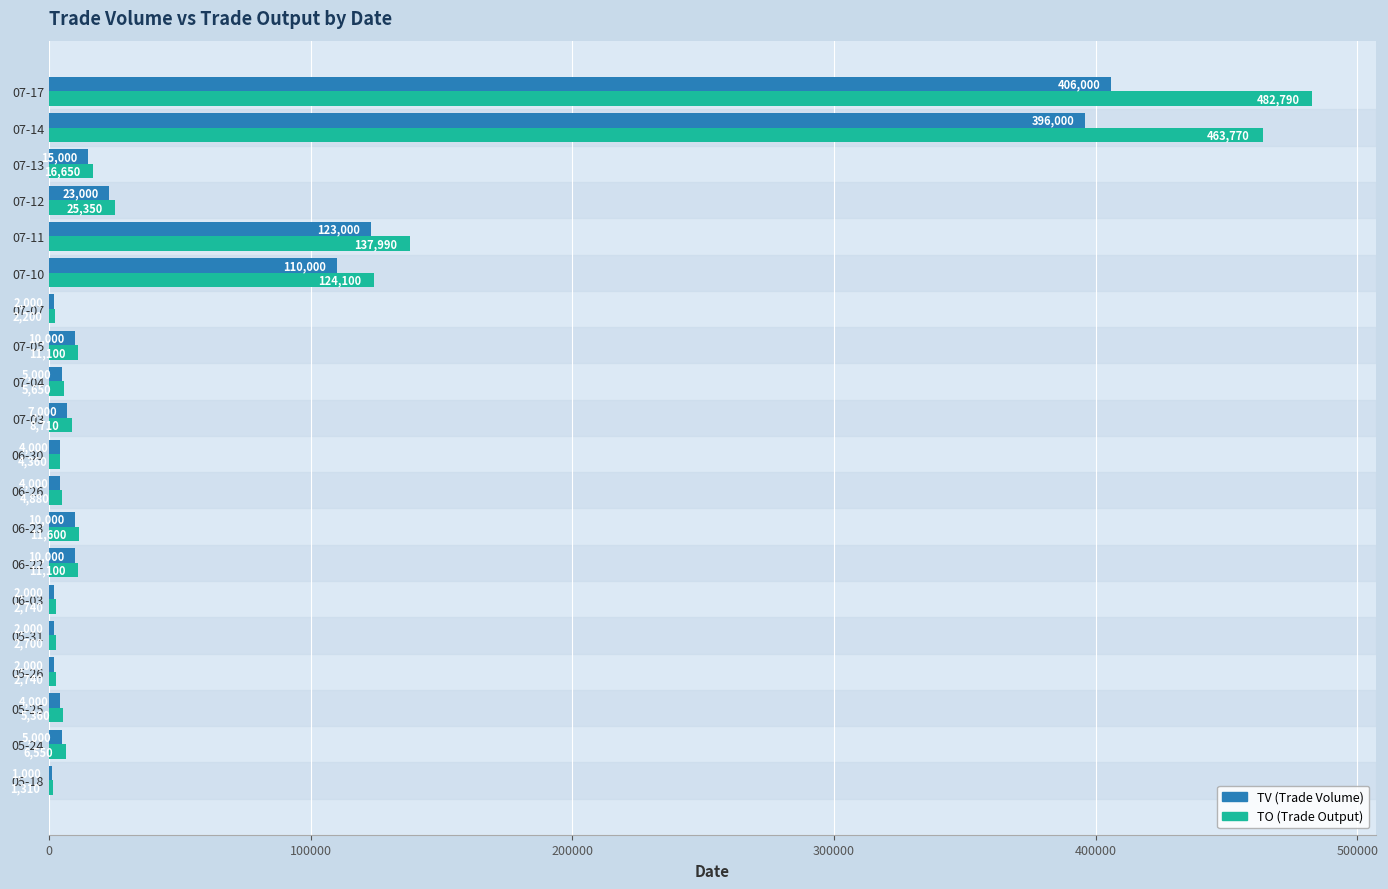

What is the maximum value shown in the chart?

482790